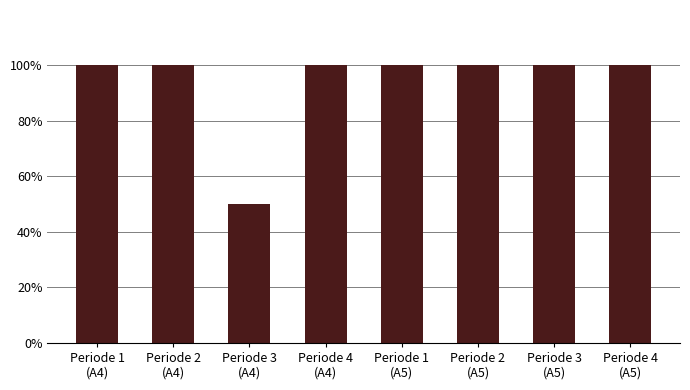

What is the value of the 6th bar from the left?

100